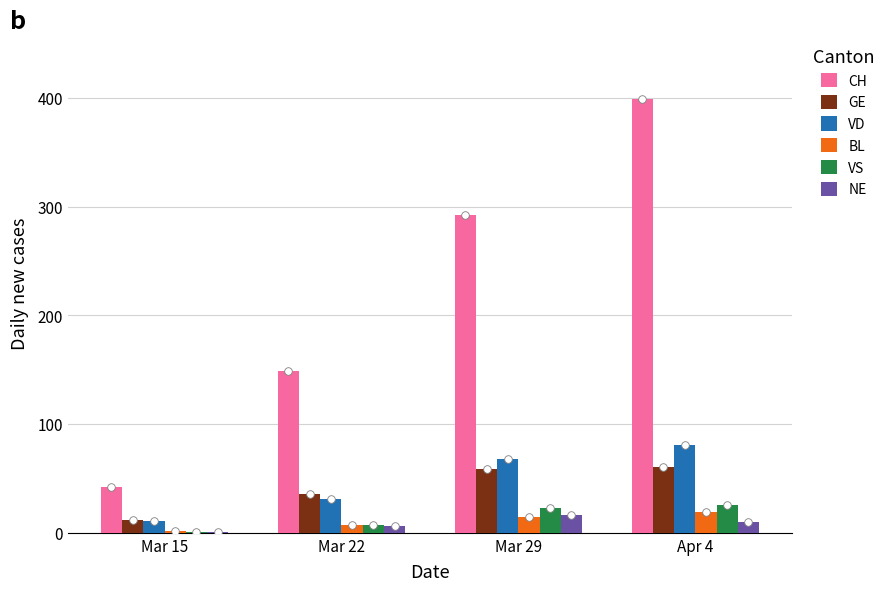

Which series has the largest total across all categories?

CH